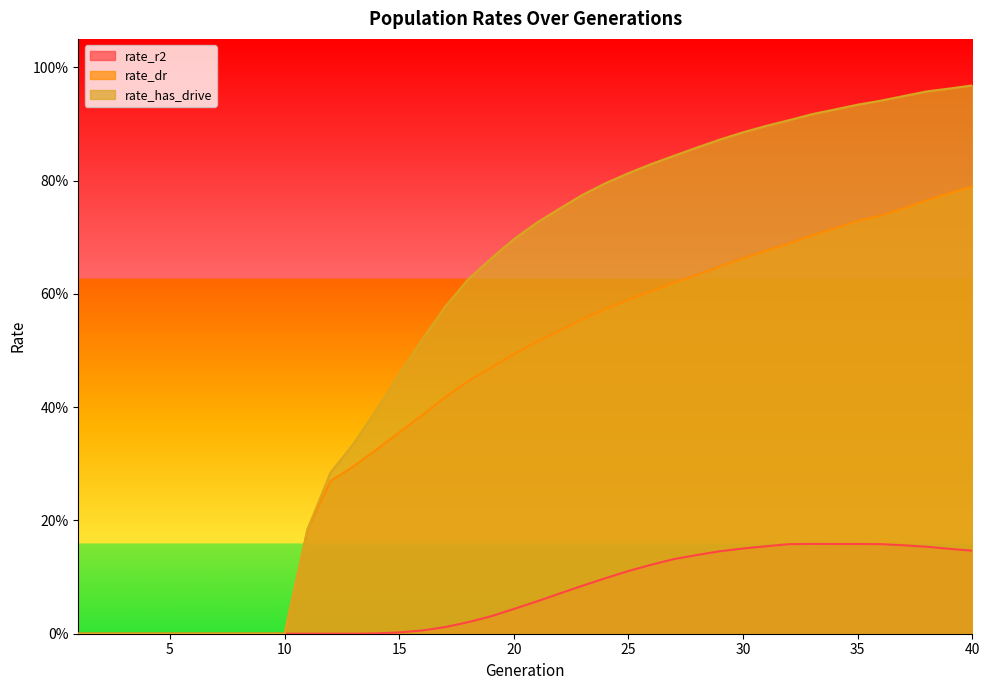

True or false: rate_r2 and rate_dr intersect in this chart.

False